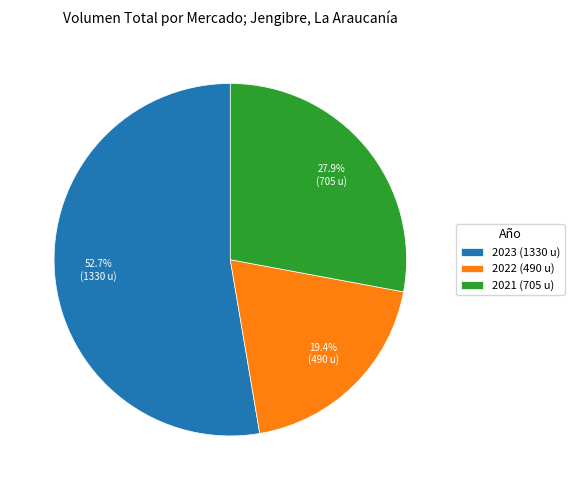

What percentage do 2023 (1330 u) and 2021 (705 u) together represent?

80.6%